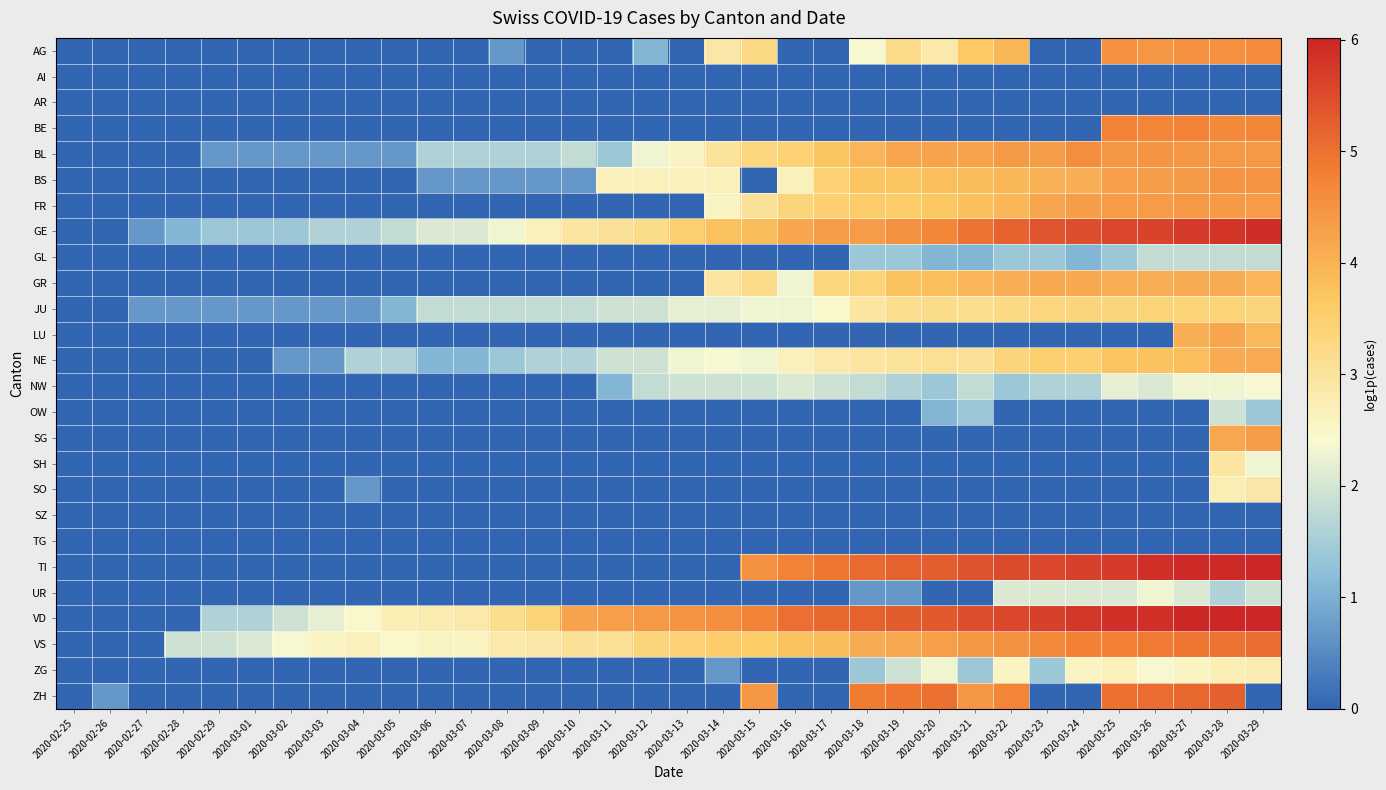

At which category is the sum across all series the highest?

2020-03-28